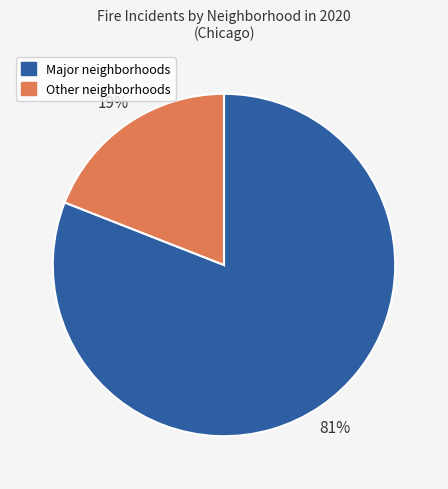

To the nearest percent, what is the difference between the largest and smallest slice percentages?

62%